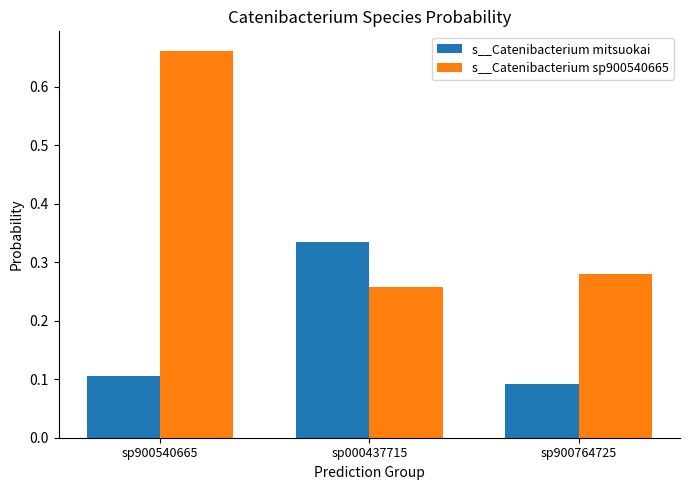

Count the number of data series in this chart.

2